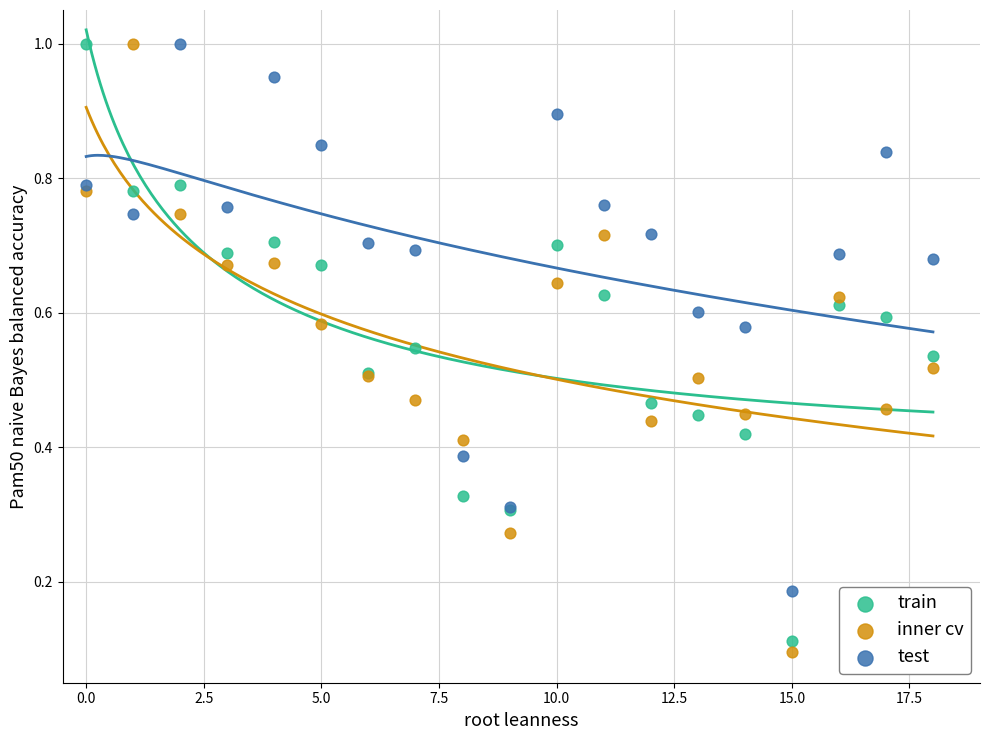

Which series has the widest spread of Y values?

inner cv